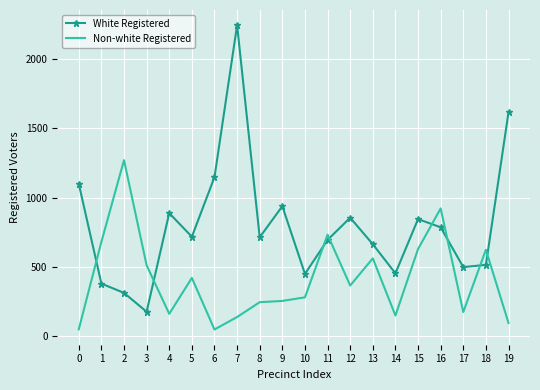

What is the minimum value shown in the chart?

49